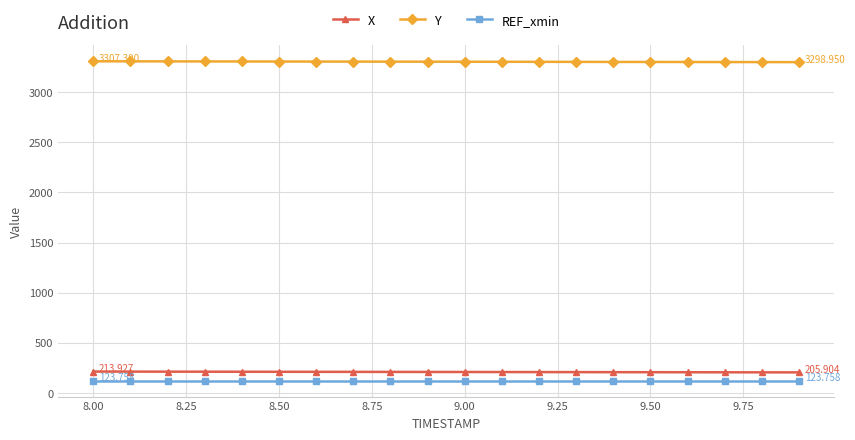

Which series has the largest total across all categories?

Y